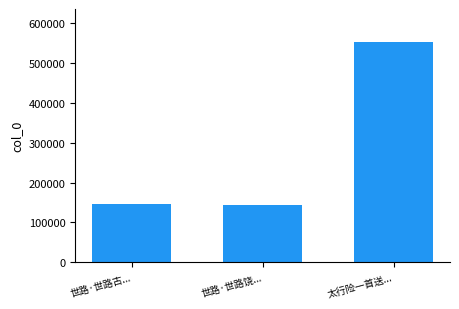

What is the maximum value shown in the chart?

552448